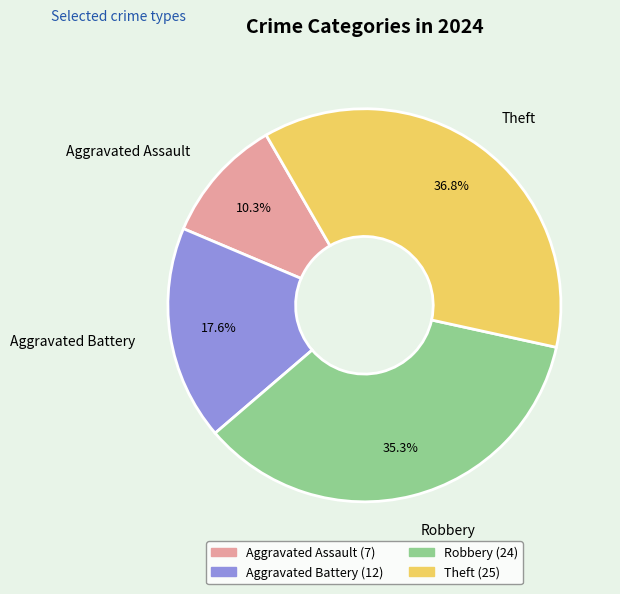

How many slices are in this pie chart?

4